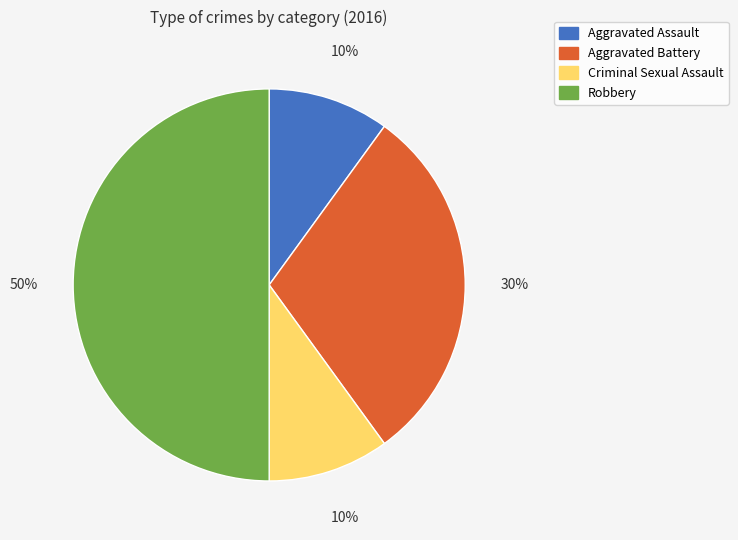

To the nearest percent, what is the difference between the largest and smallest slice percentages?

40%